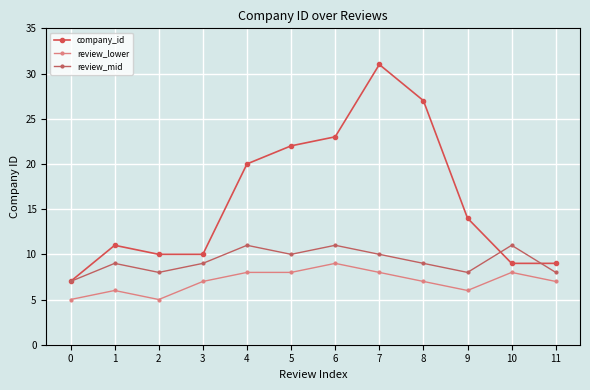

How many distinct data groups are displayed?

3